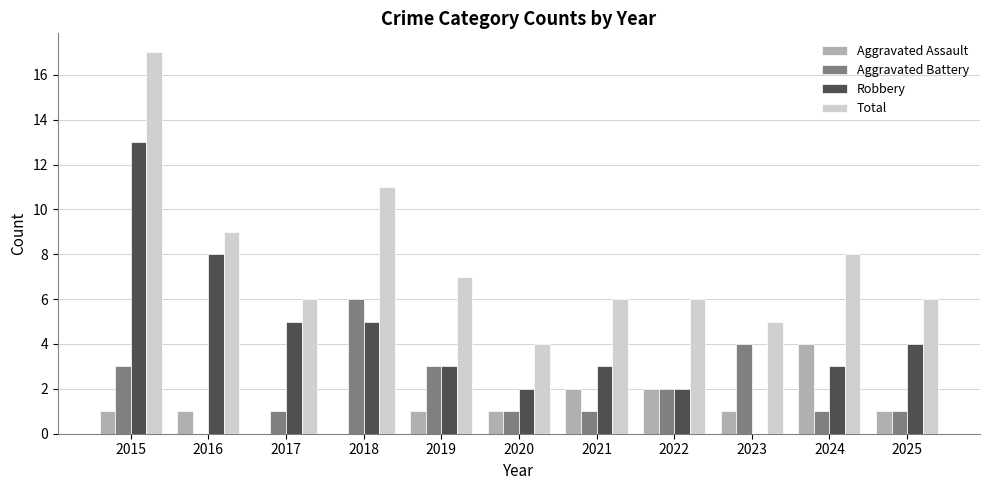

How many data points does each series have?

11